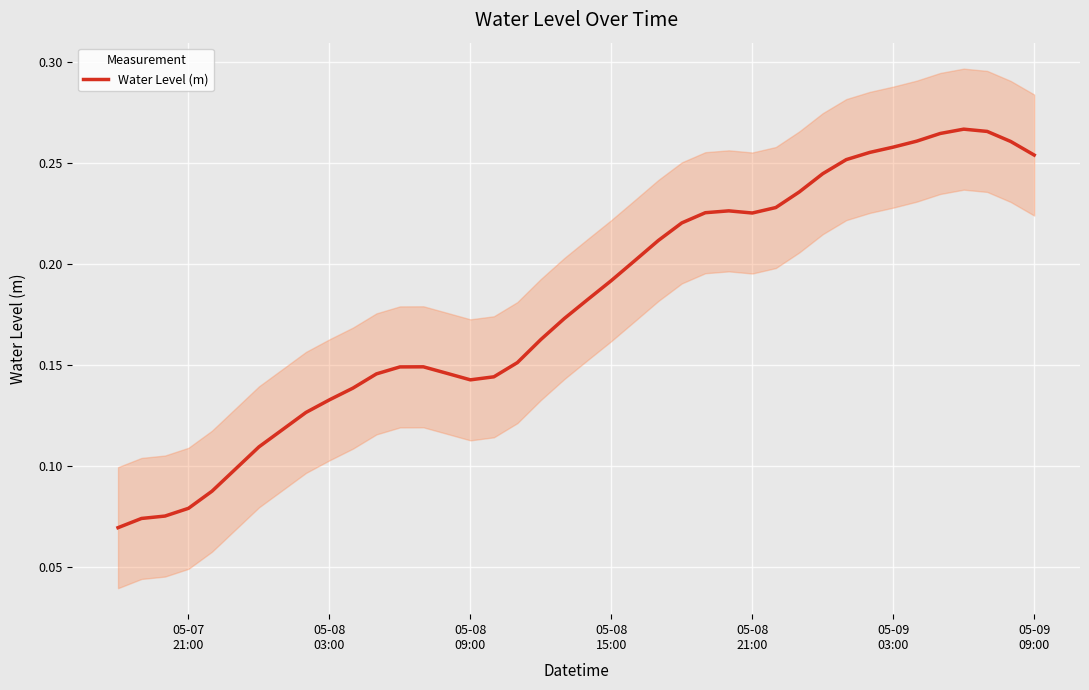

What is the difference between the maximum and minimum values?

0.2